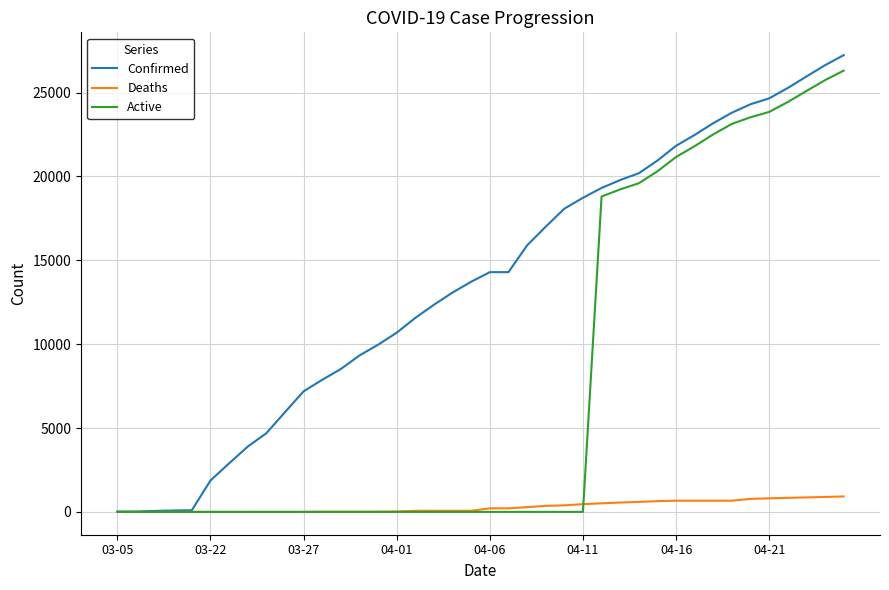

List the series in order of their overall mean, lowest first.

Deaths, Active, Confirmed